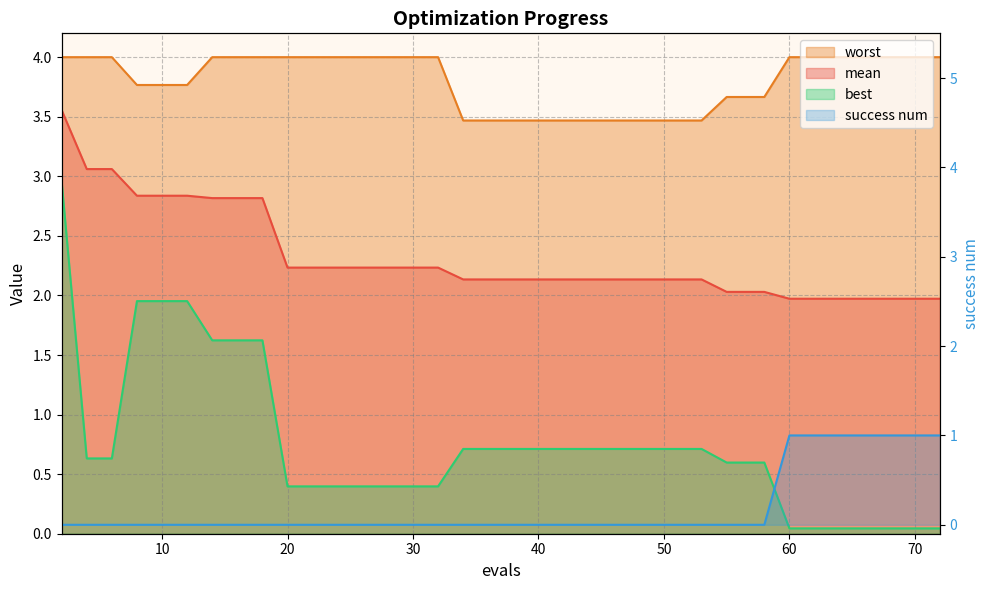

What is the value of the best point at the 5th from the left?

2.0